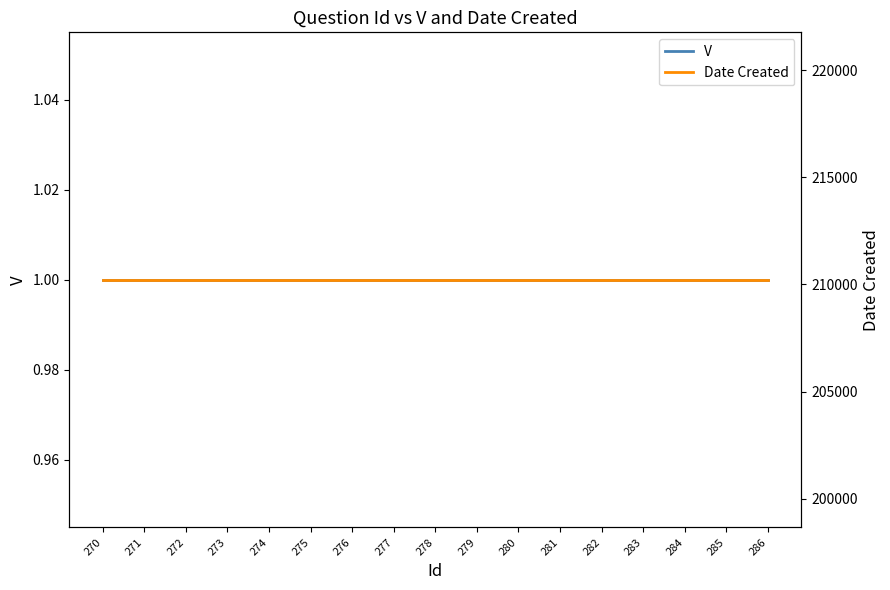

True or false: Date Created has more than 0 interior local peaks.

False